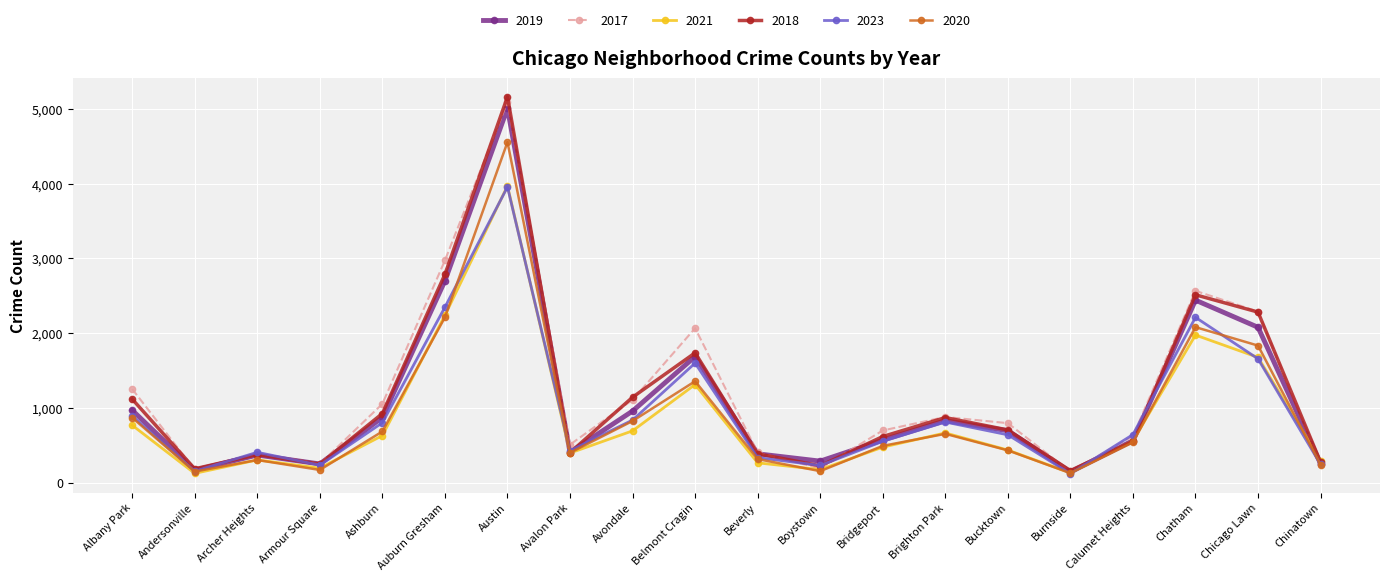

What is the smallest value displayed?

118